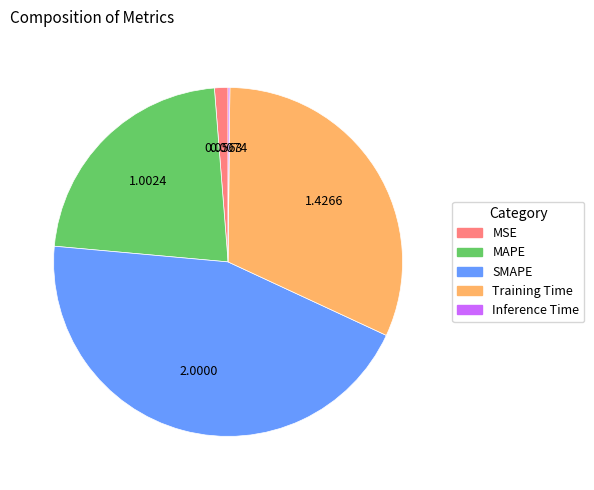

What is the largest slice in the pie chart?

SMAPE